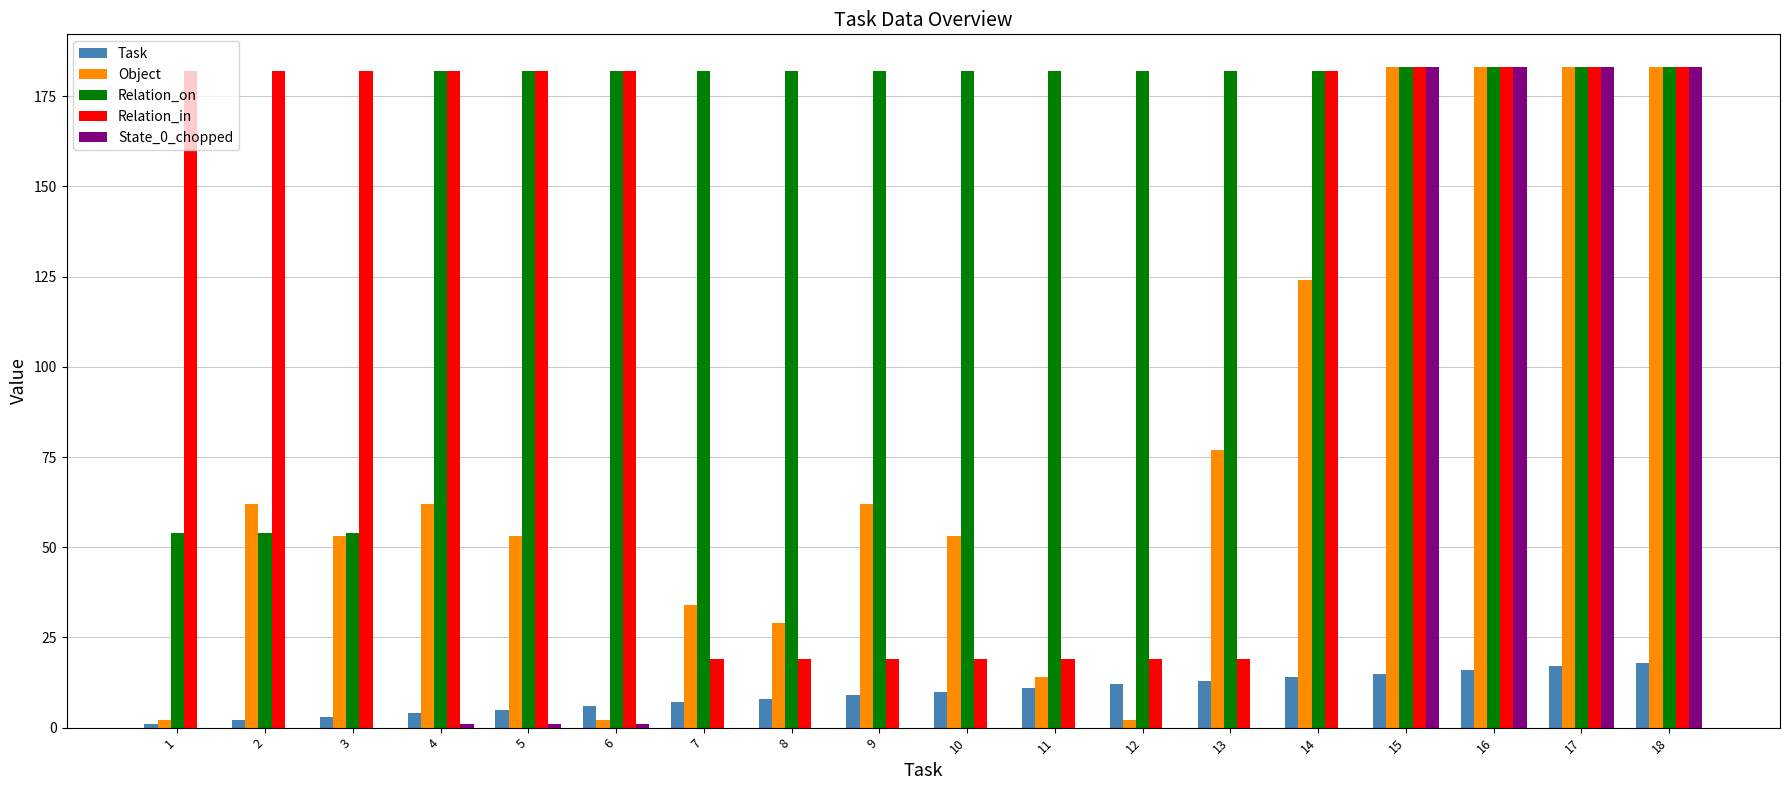

What is the highest value of the Relation_on series?

183